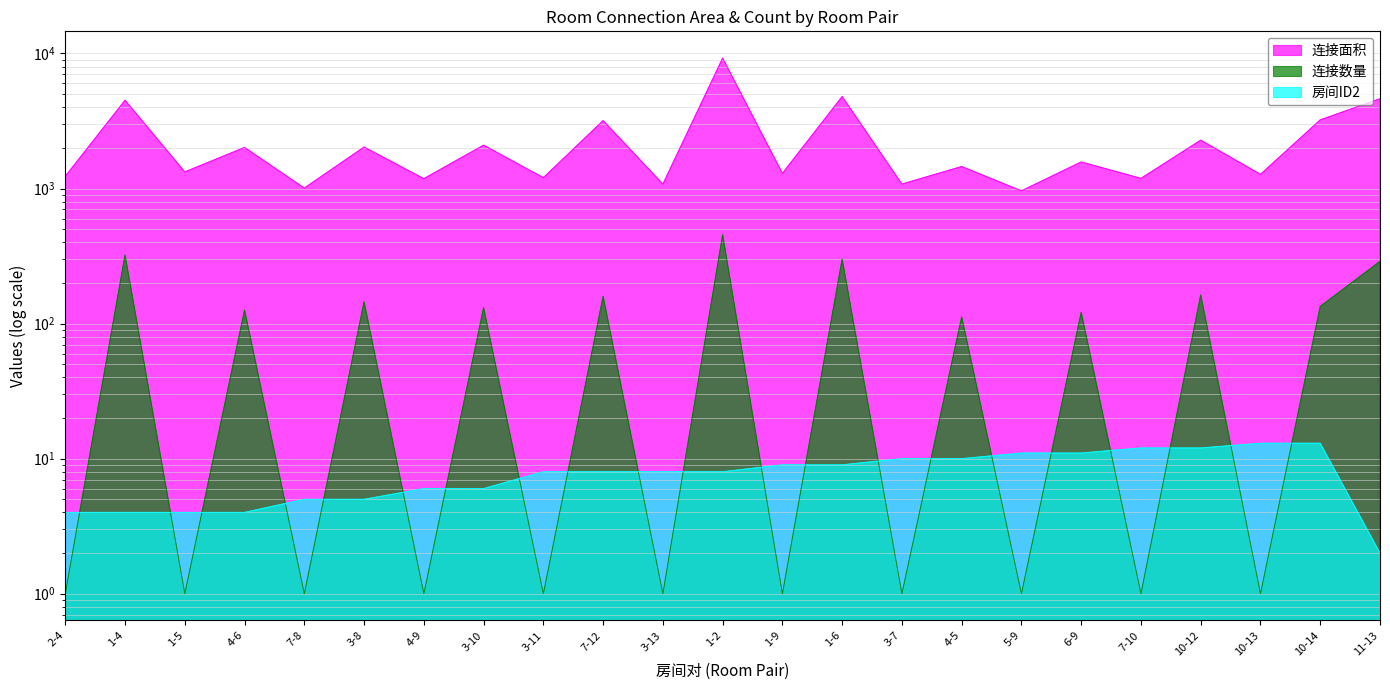

True or false: 连接面积 and 连接数量 intersect in this chart.

False